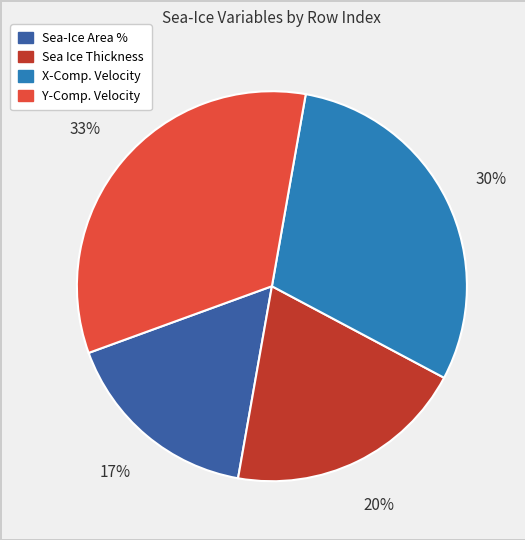

Is there a majority slice in this chart?

No